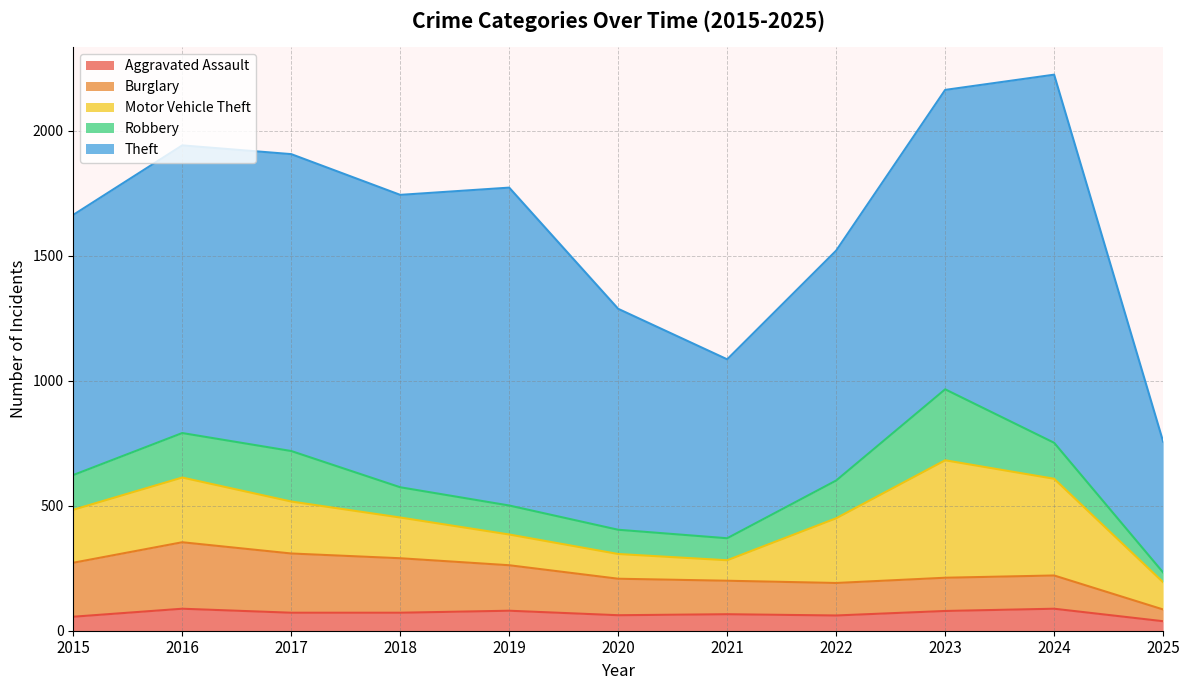

What is the difference between the second highest and minimum values in the Theft series?

748